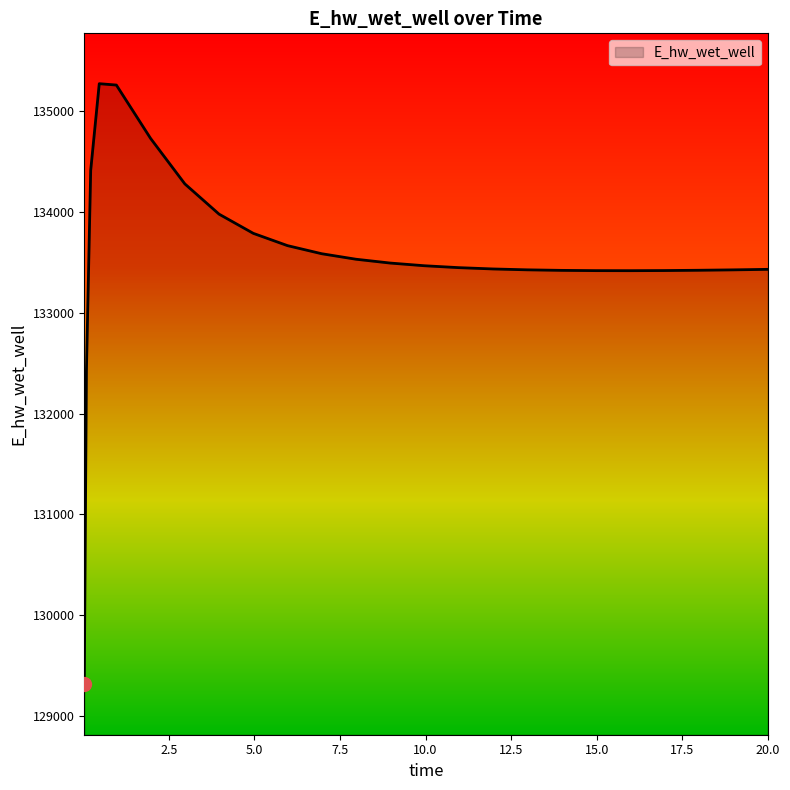

What is the difference between the maximum and second lowest values?

2851.4